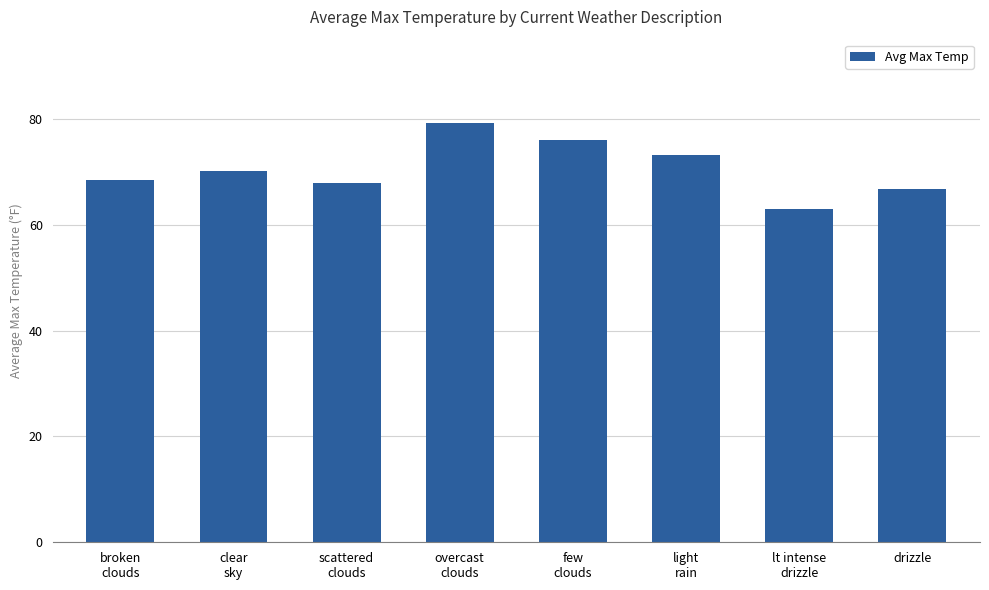

Where is the data nearest to the value 71?

clear
sky